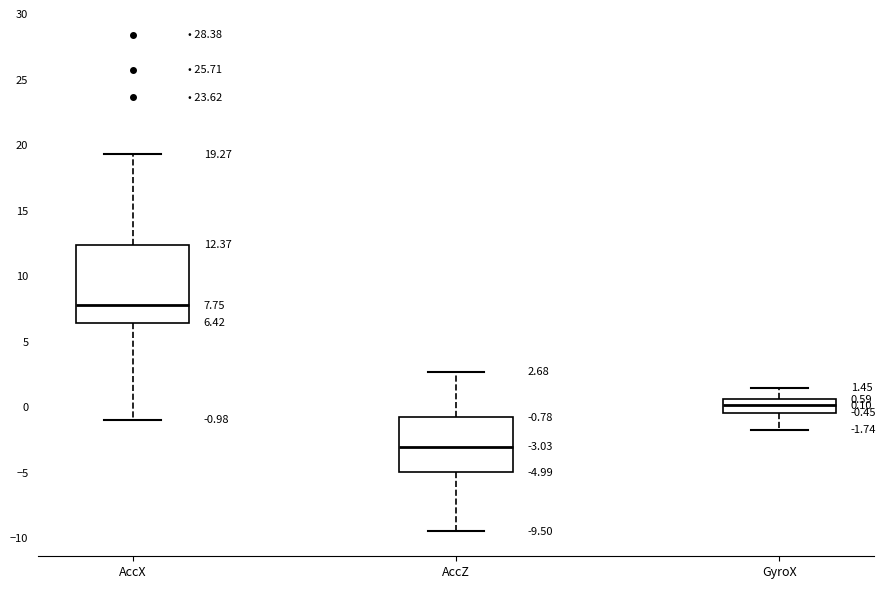

Comparing the boxes themselves (not the whiskers), which one is the tallest?

AccX